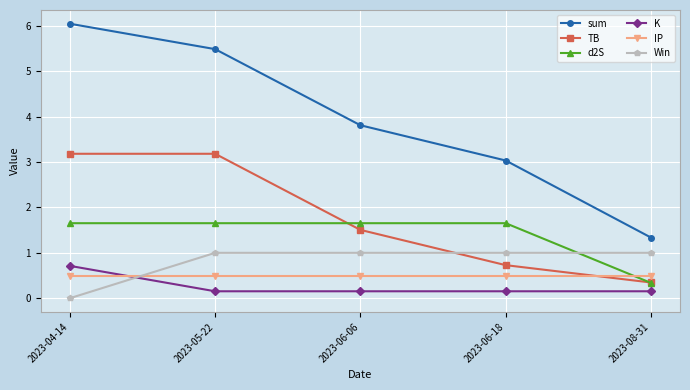

Reading left to right, extract all data points from this chart.

sum: 6.0	5.5	3.8	3.0	1.3
TB: 3.2	3.2	1.5	0.7	0.3
d2S: 1.7	1.7	1.7	1.7	0.3
K: 0.7	0.2	0.2	0.2	0.2
IP: 0.5	0.5	0.5	0.5	0.5
Win: 0.0	1.0	1.0	1.0	1.0